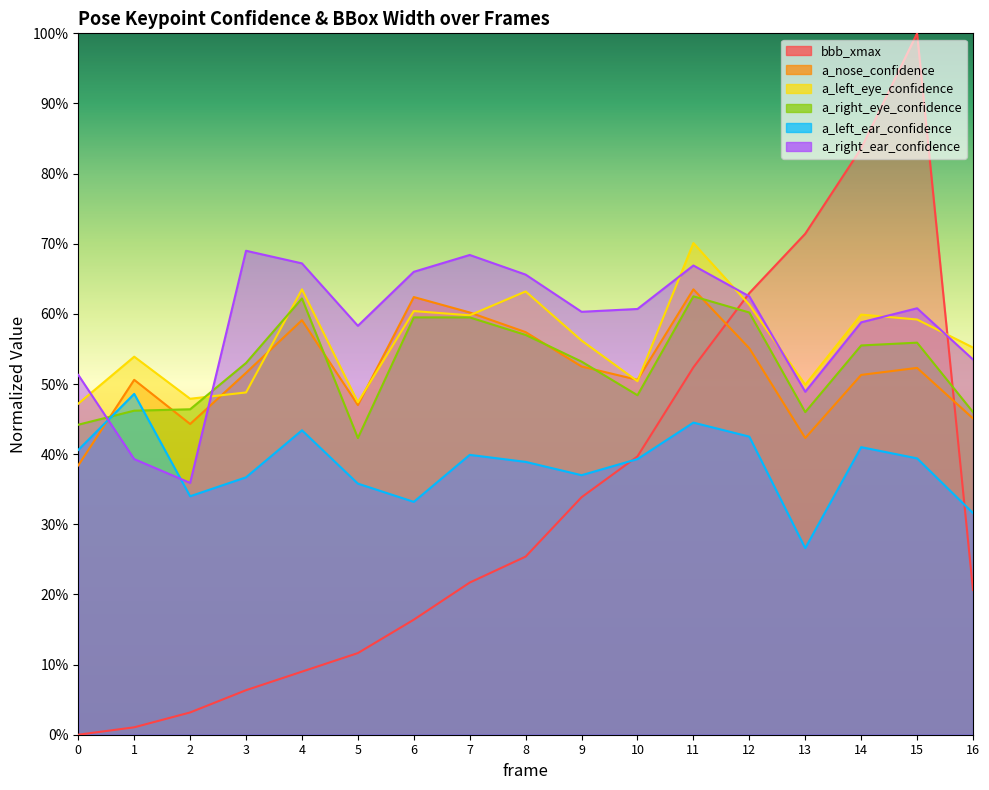

What is the difference between the a_left_ear_confidence values at 8 and 6?

0.1